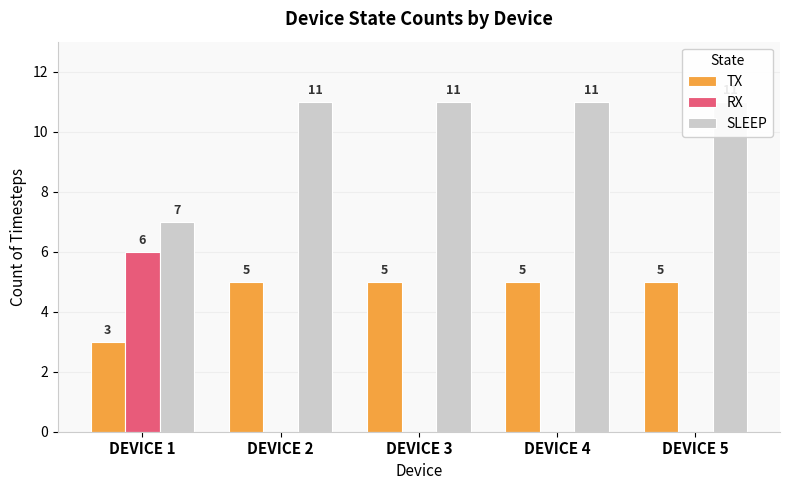

What is the spread (max minus min) of values at DEVICE 1?

4